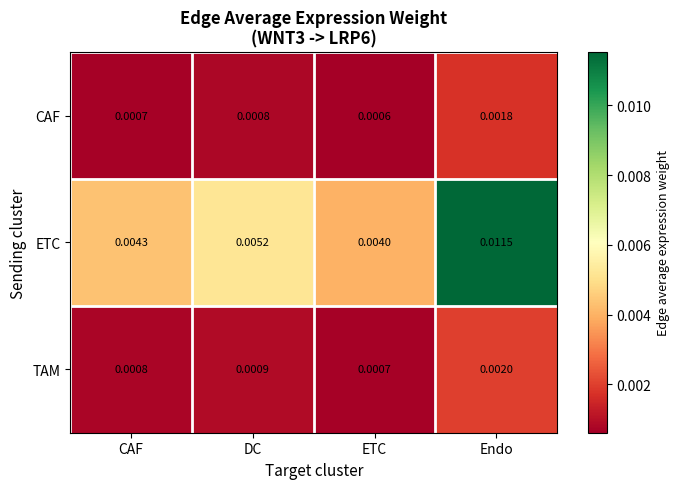

At which category is the sum across all series the highest?

Endo